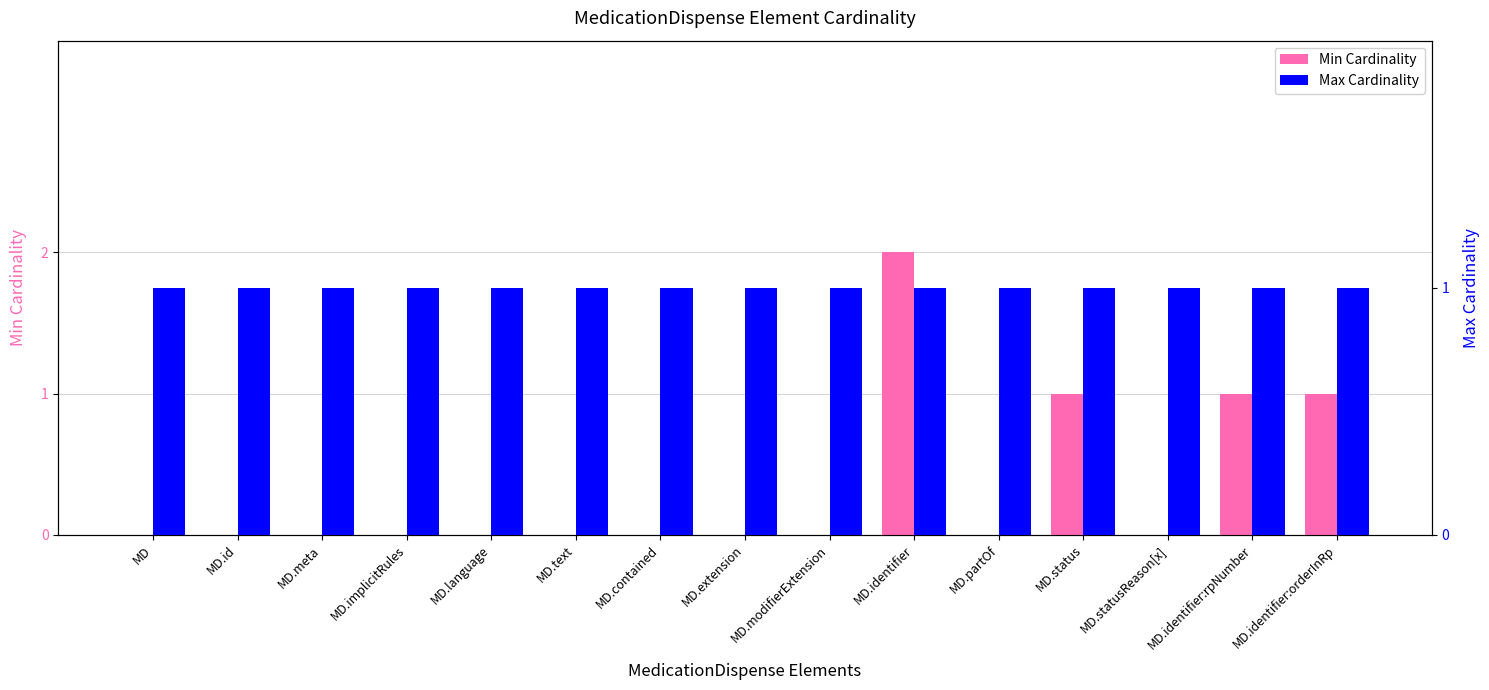

Which series has the largest range (max minus min)?

Min Cardinality